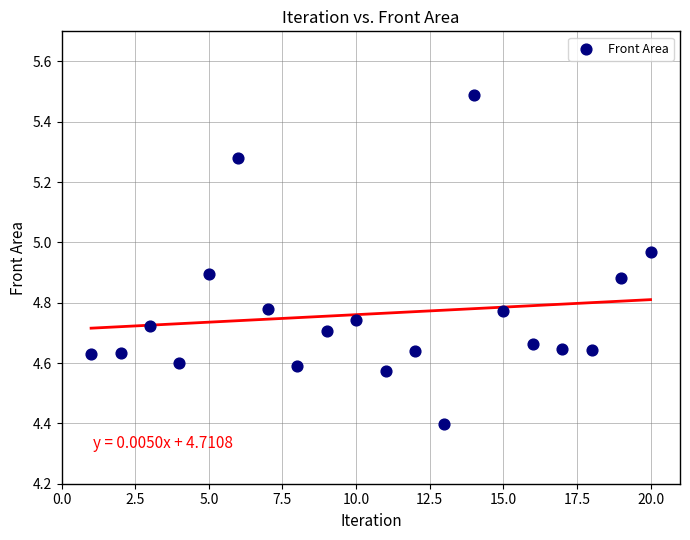

What is the range of Y values (max minus min)?

1.1